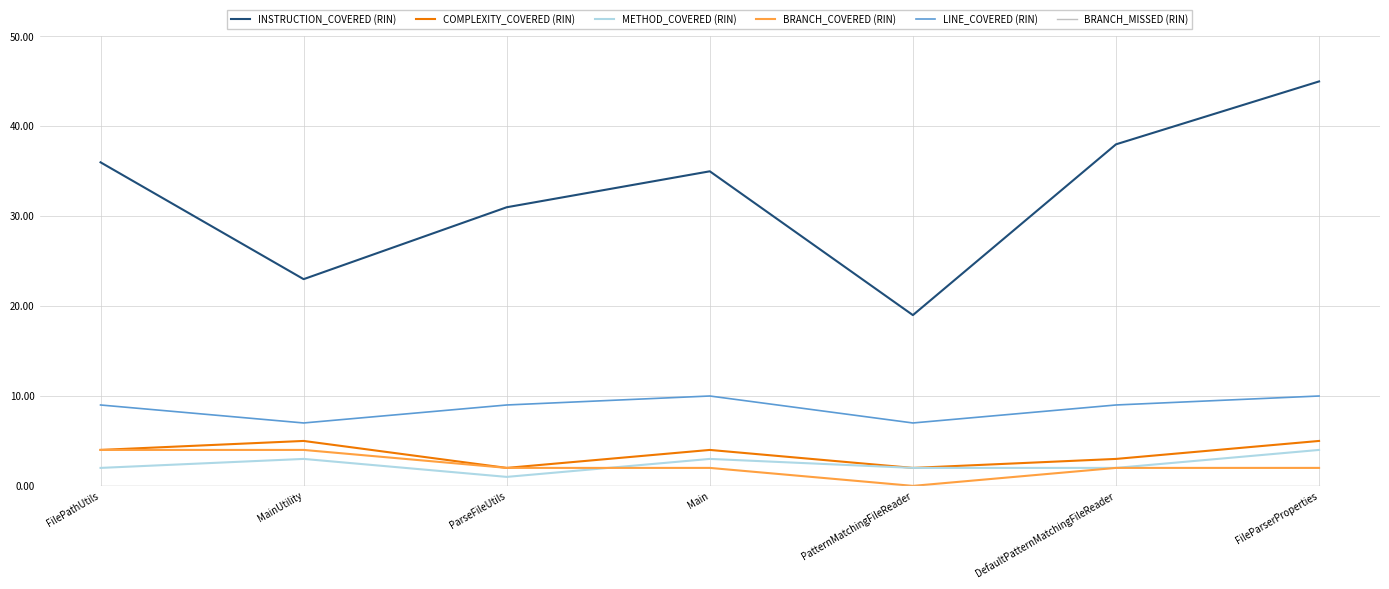

True or false: METHOD_COVERED (RIN) and INSTRUCTION_COVERED (RIN) intersect in this chart.

False